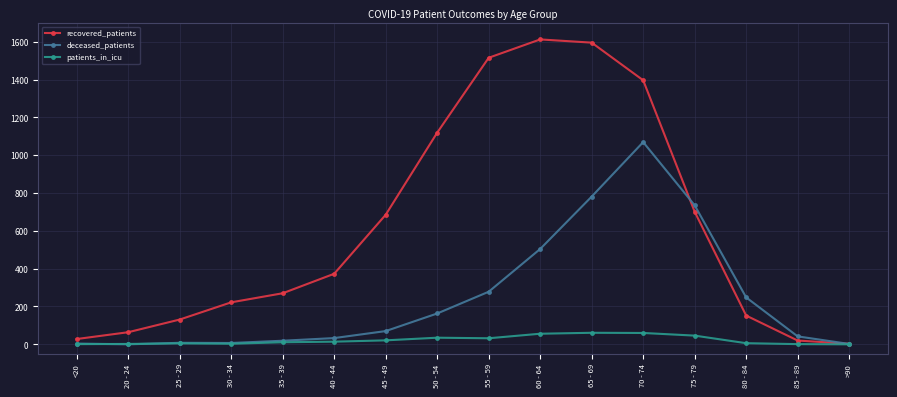

Which series changed the most between 50 - 54 and 70 - 74?

deceased_patients